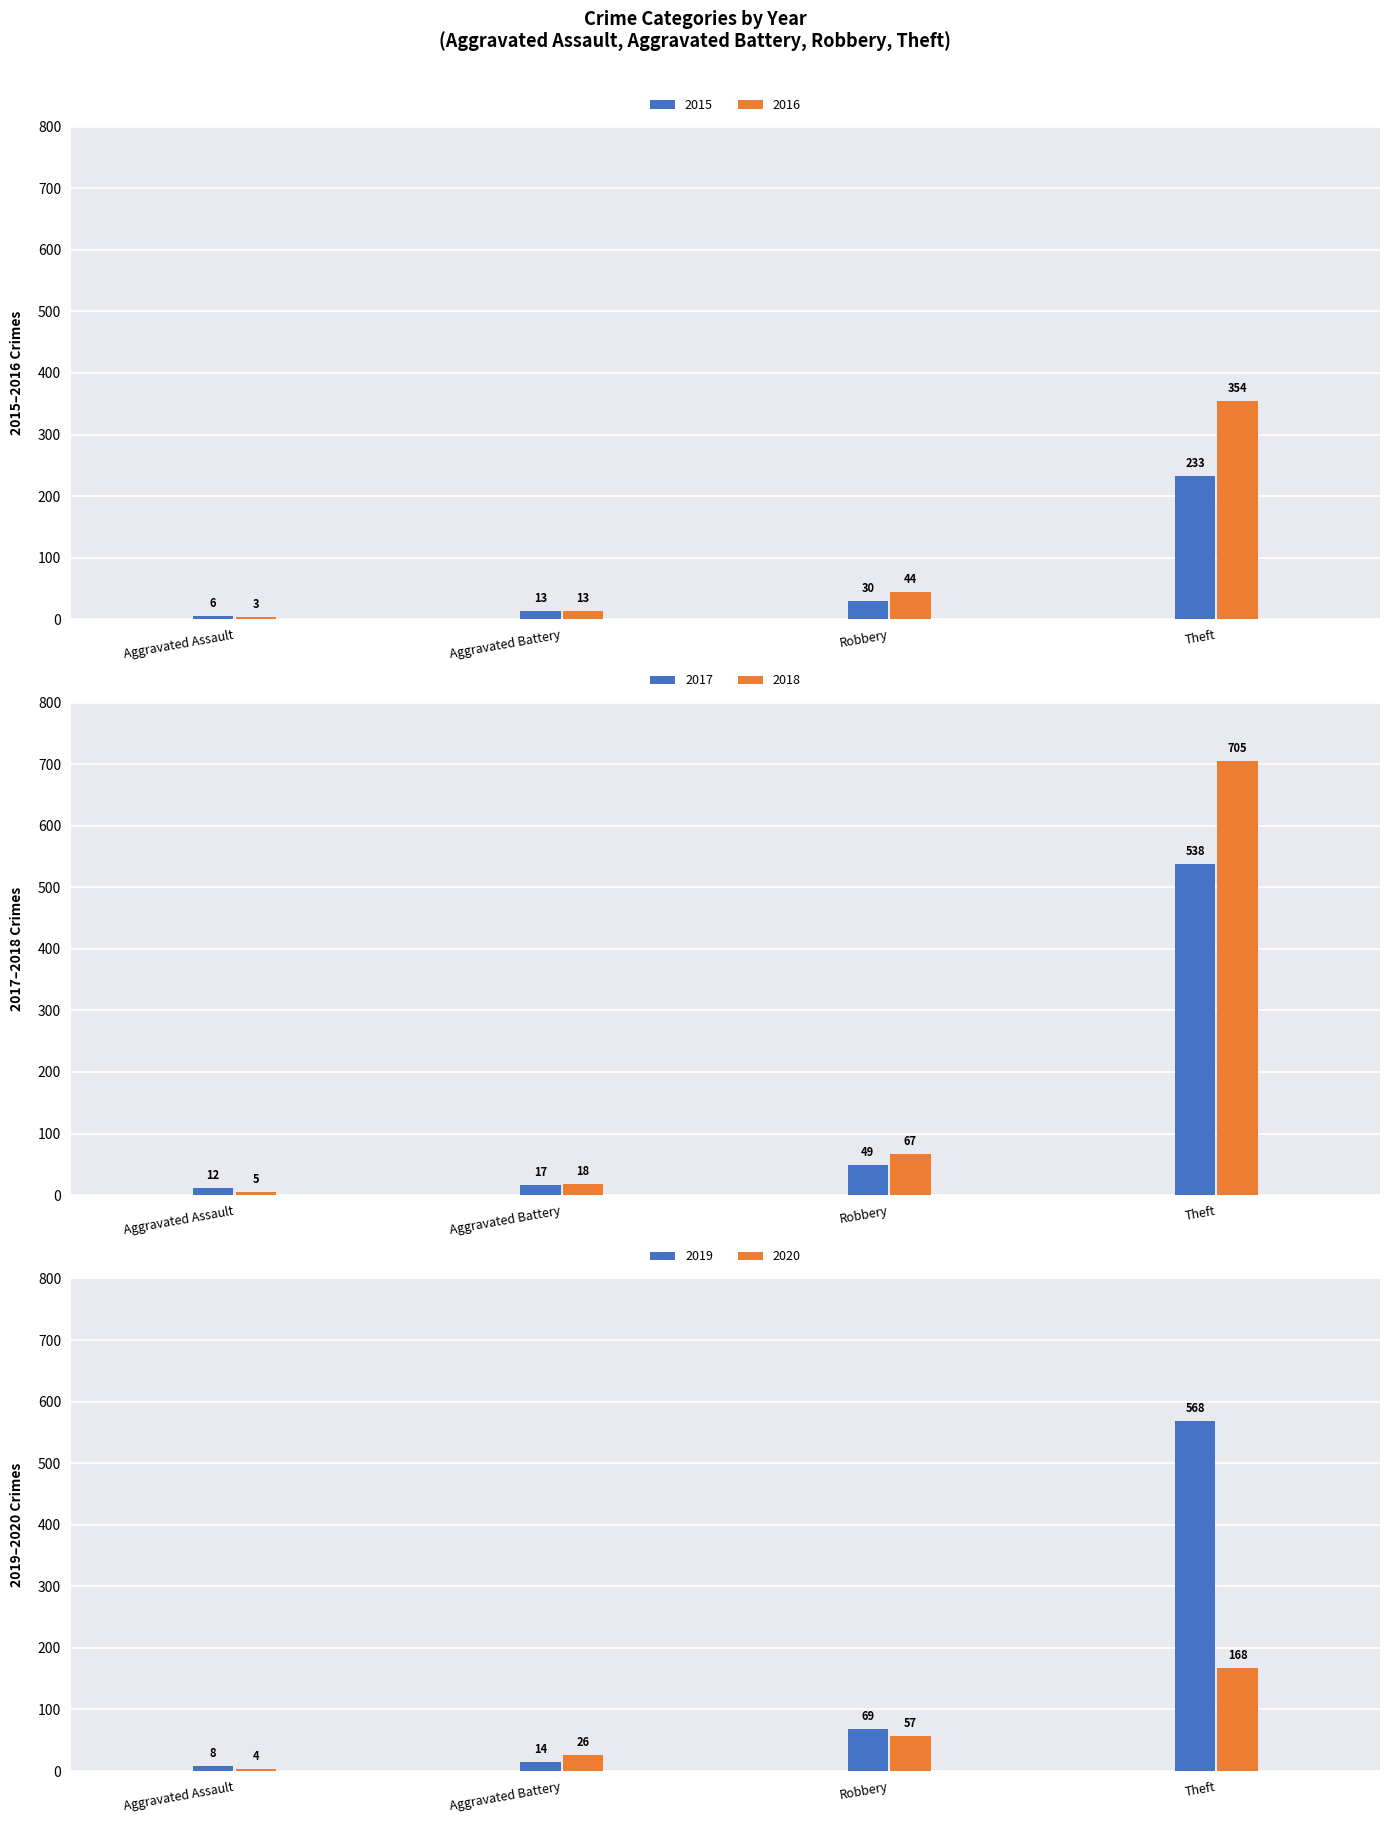

How many values in the 2015 series are below 30?

2